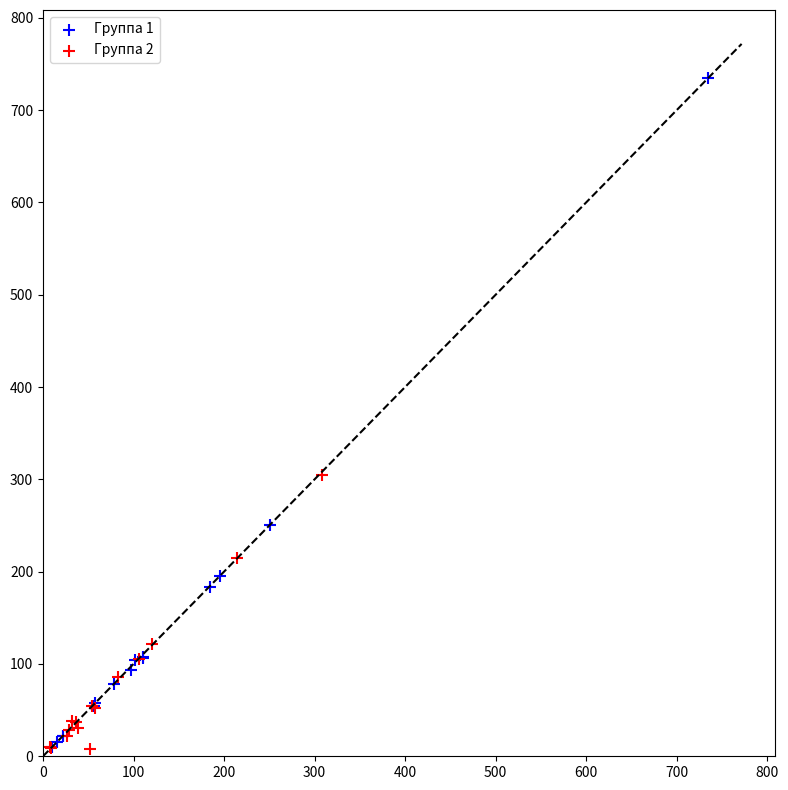

Which series contains the highest Y value?

Группа 1